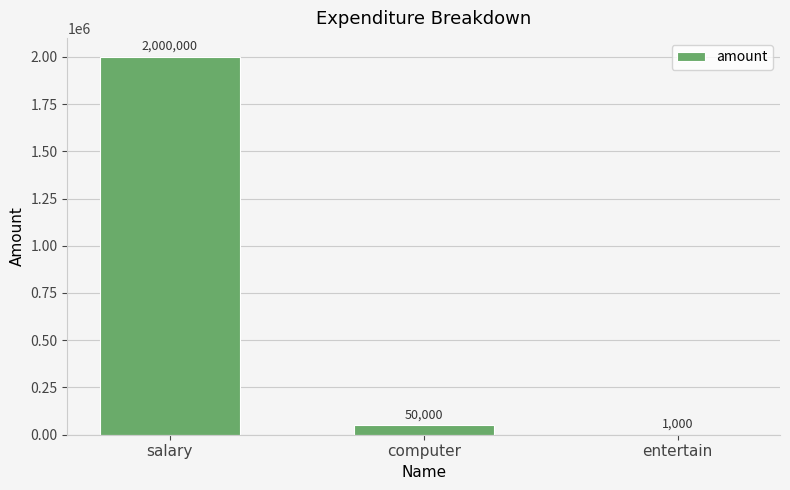

At which label does the data first exceed 50000?

salary